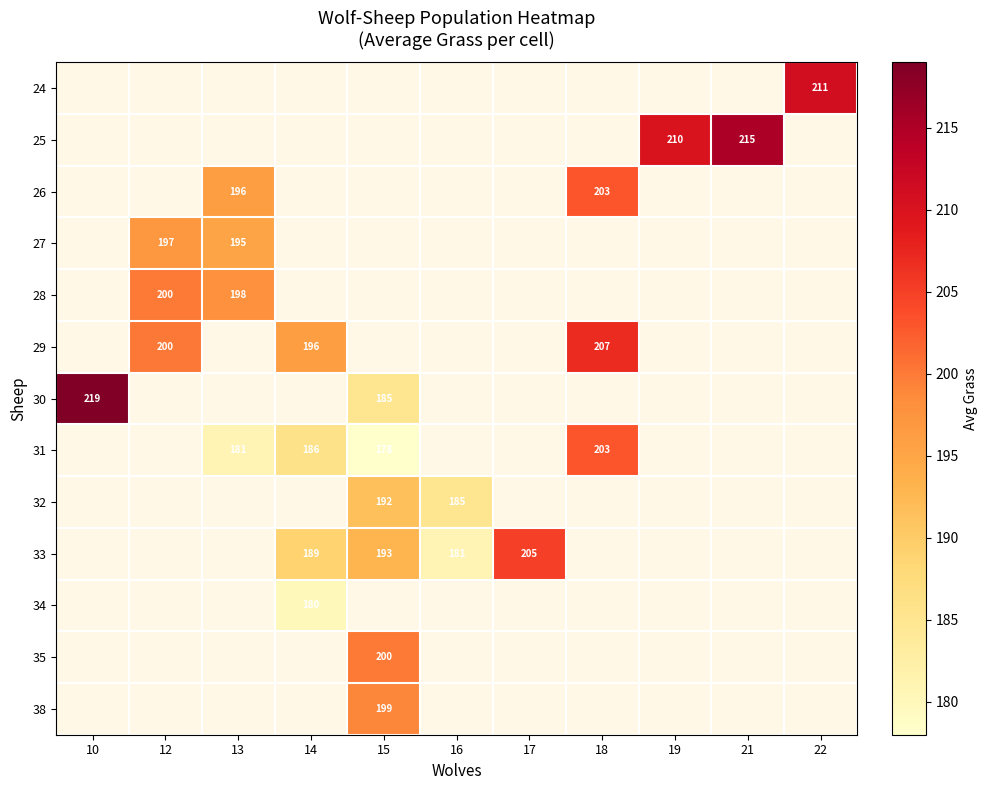

What is the difference between the 33 values at 15 and 16?

12